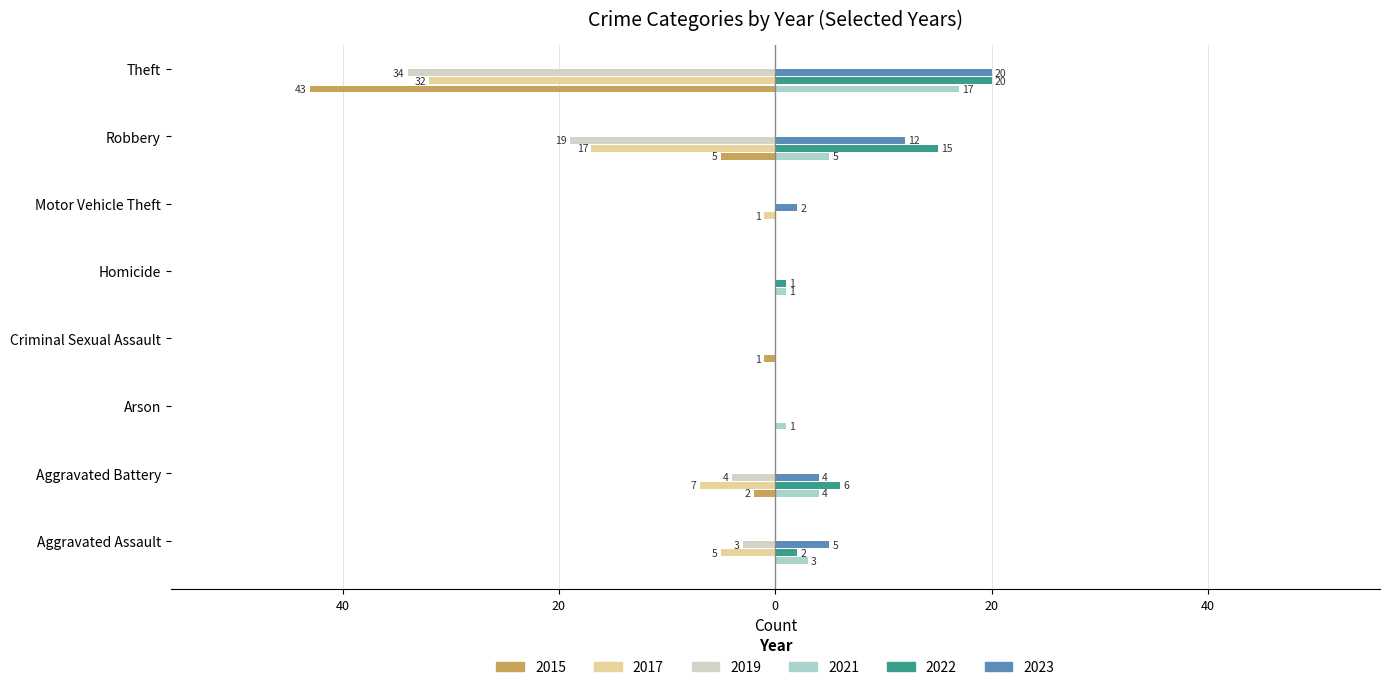

Are the bars grouped side by side (vs. stacked)?

Yes